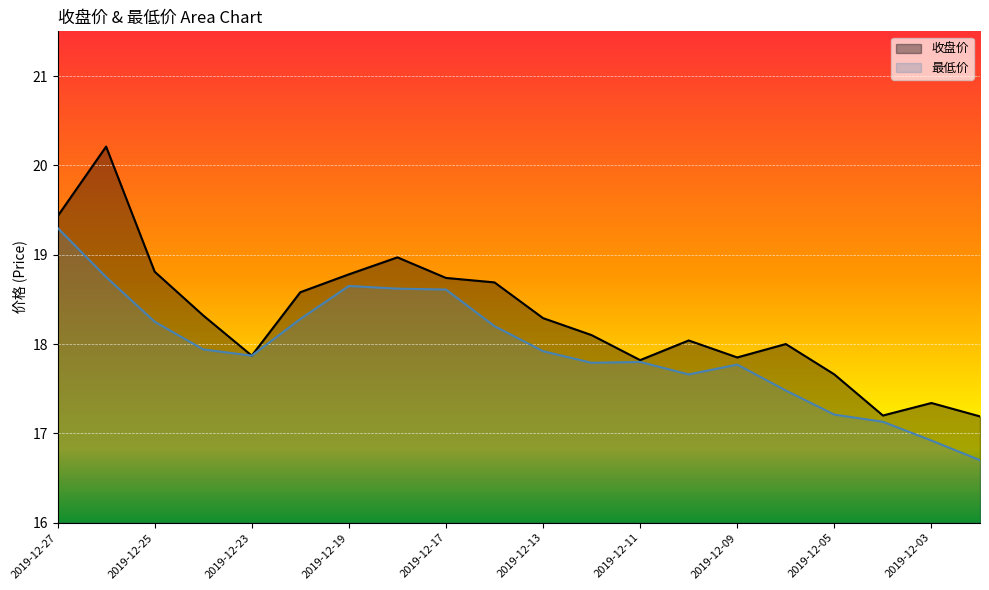

True or false: 最低价 has more than 2 interior local peaks.

True